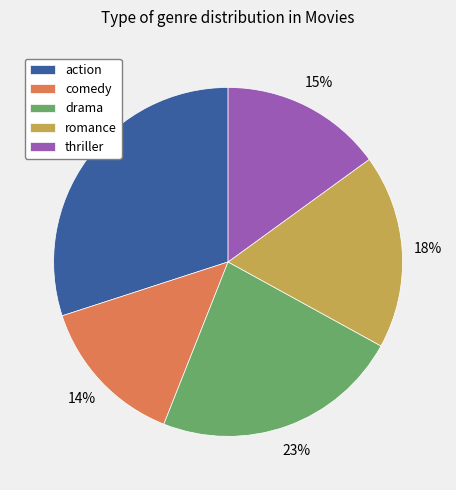

Which slice is the largest?

action